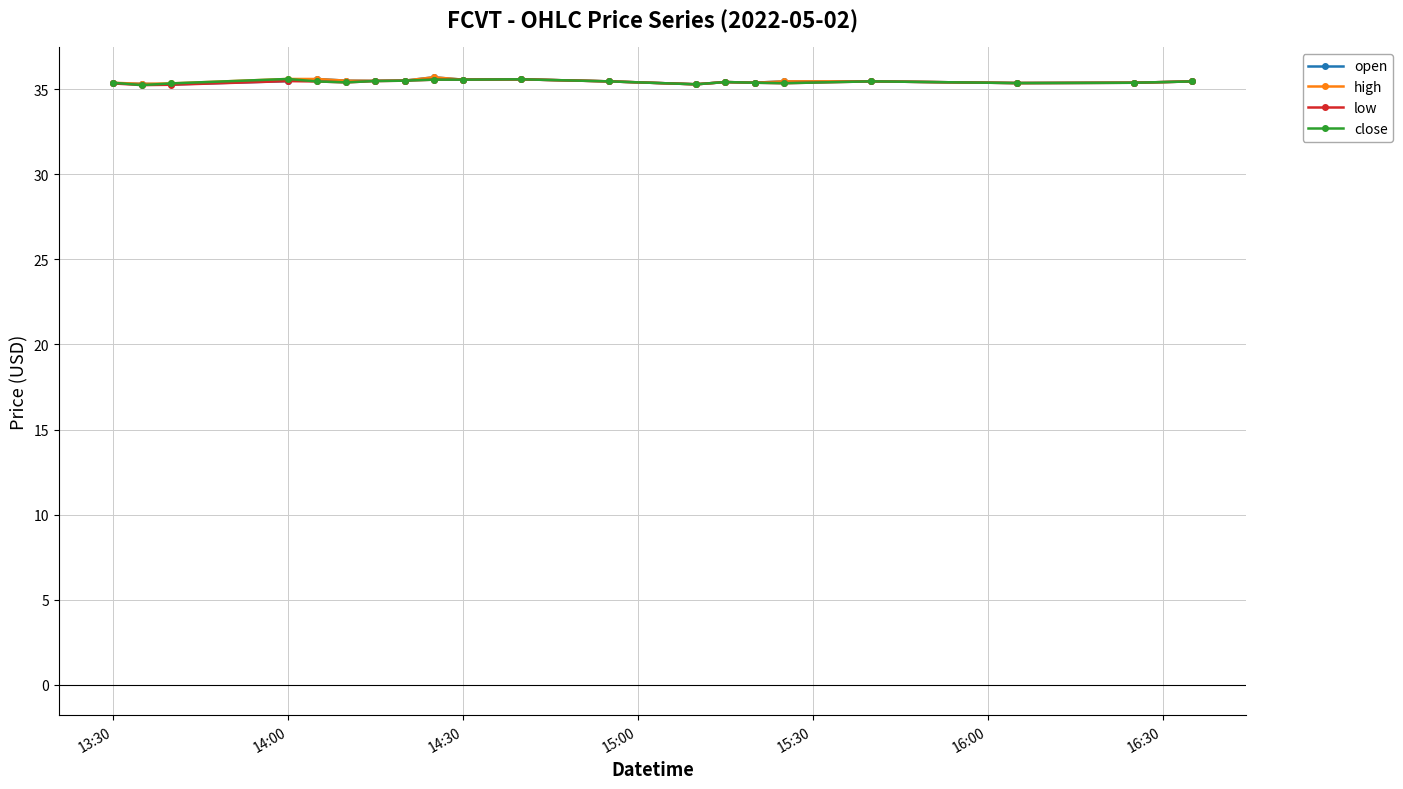

What is the greatest value displayed?

35.7